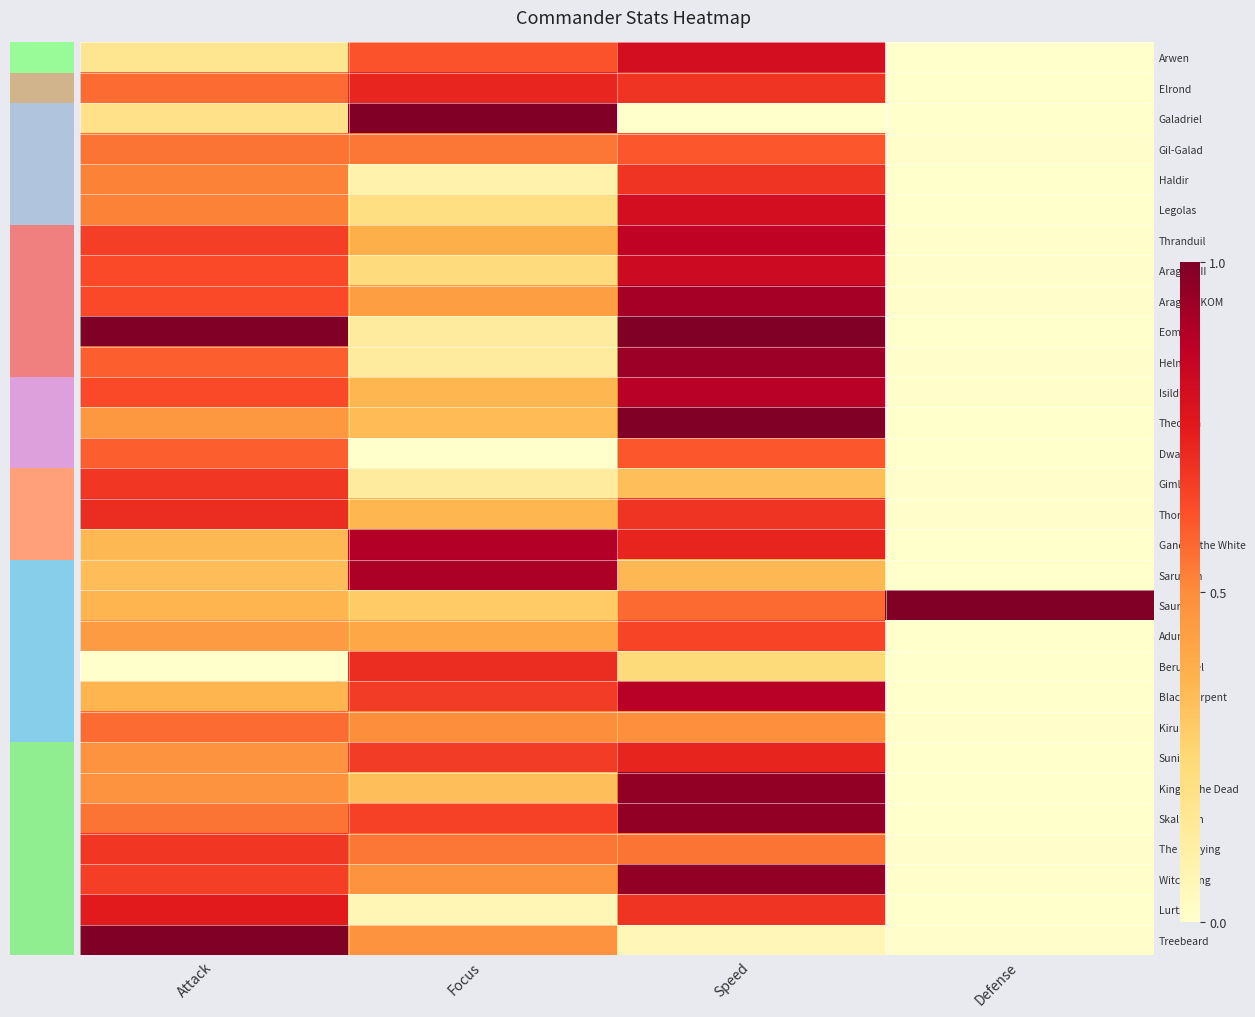

The Legolas series shows 1.3 at Speed. True or false?

False